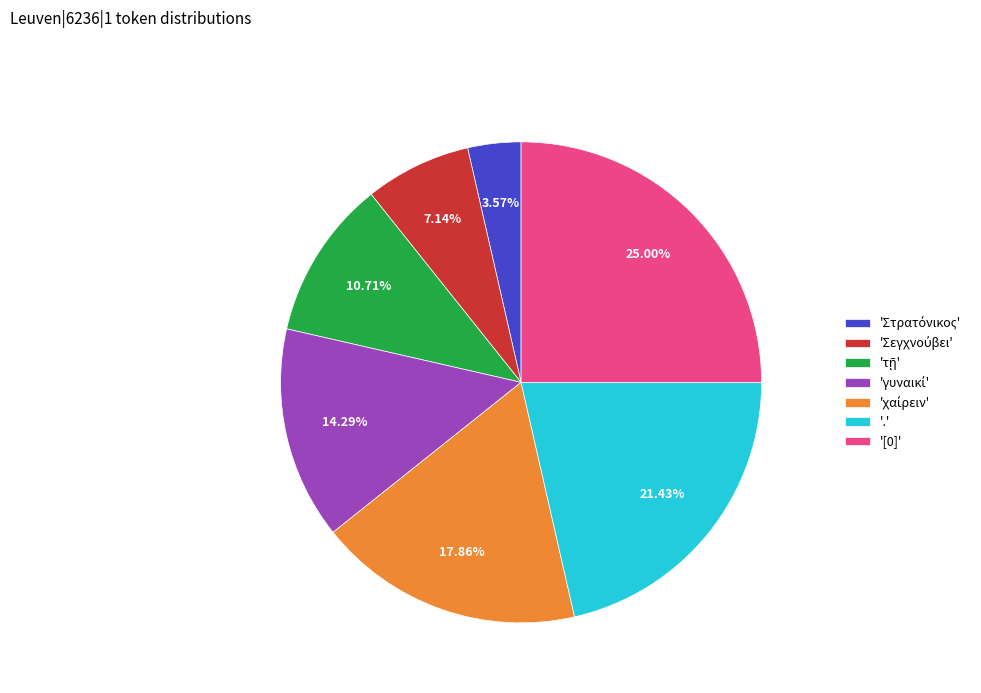

Is there a majority slice in this chart?

No